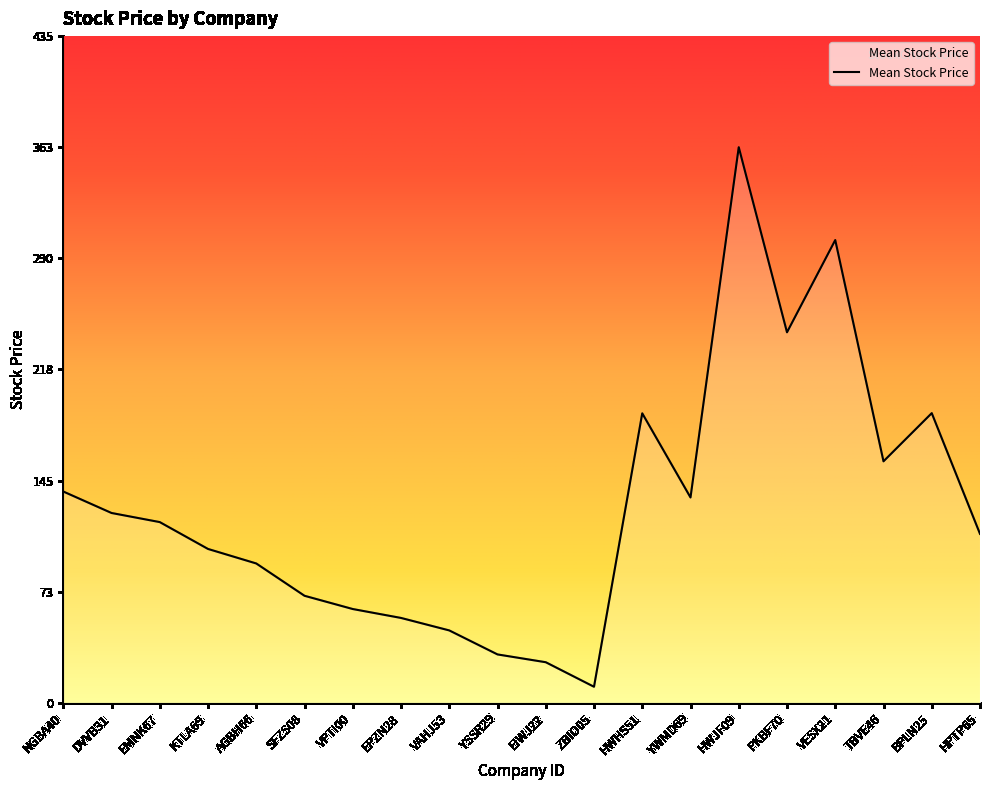

Between TBVE46 and VESX21, which is larger?

VESX21